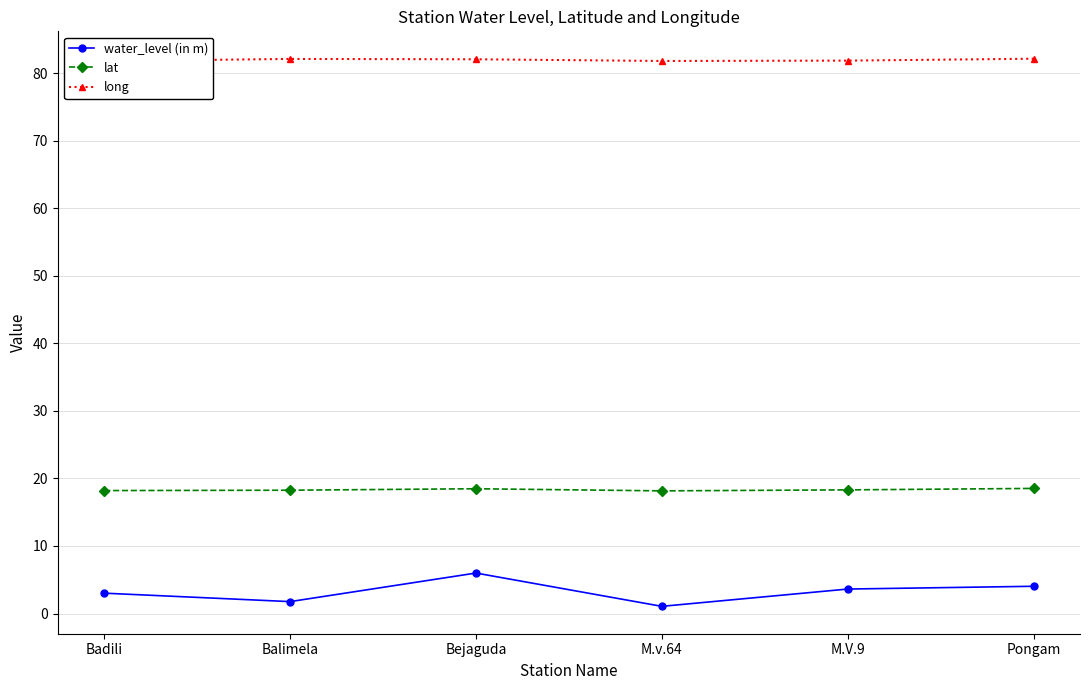

What position from the left is M.V.9?

5